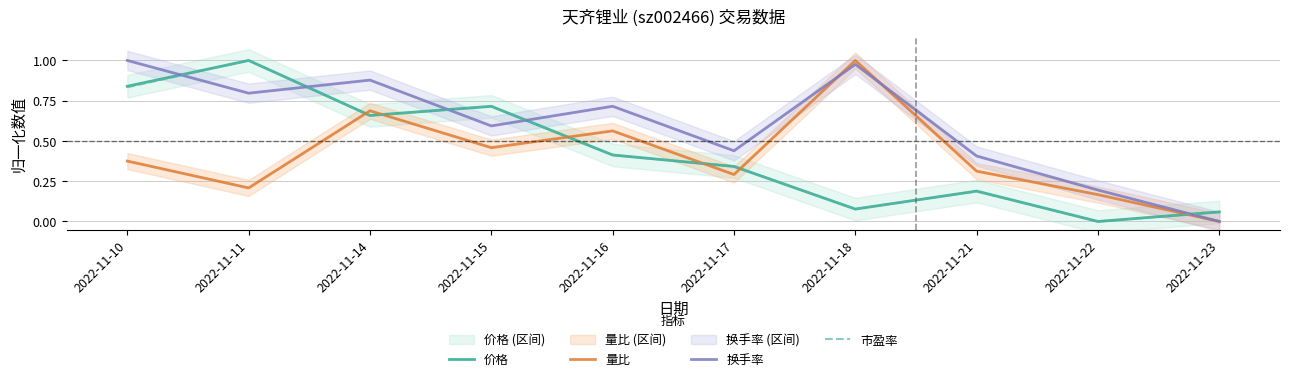

Does the chart display data point markers on the line(s)?

No